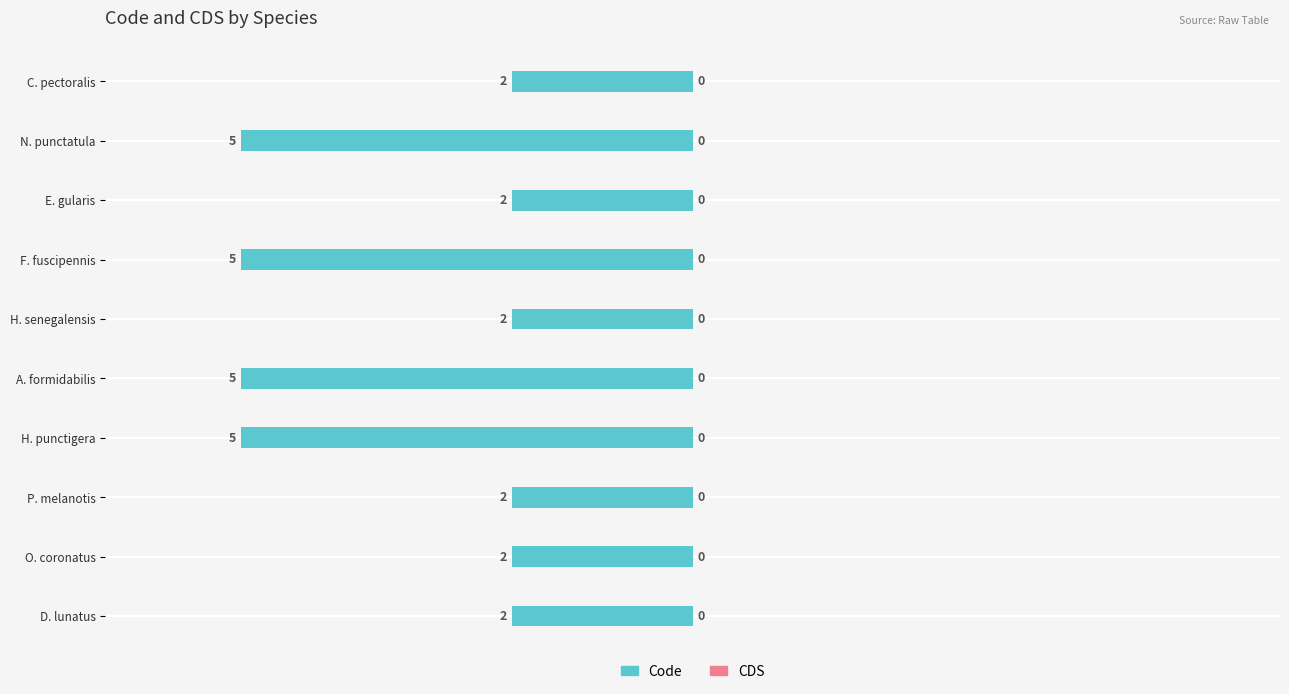

Are the bars horizontal?

Yes